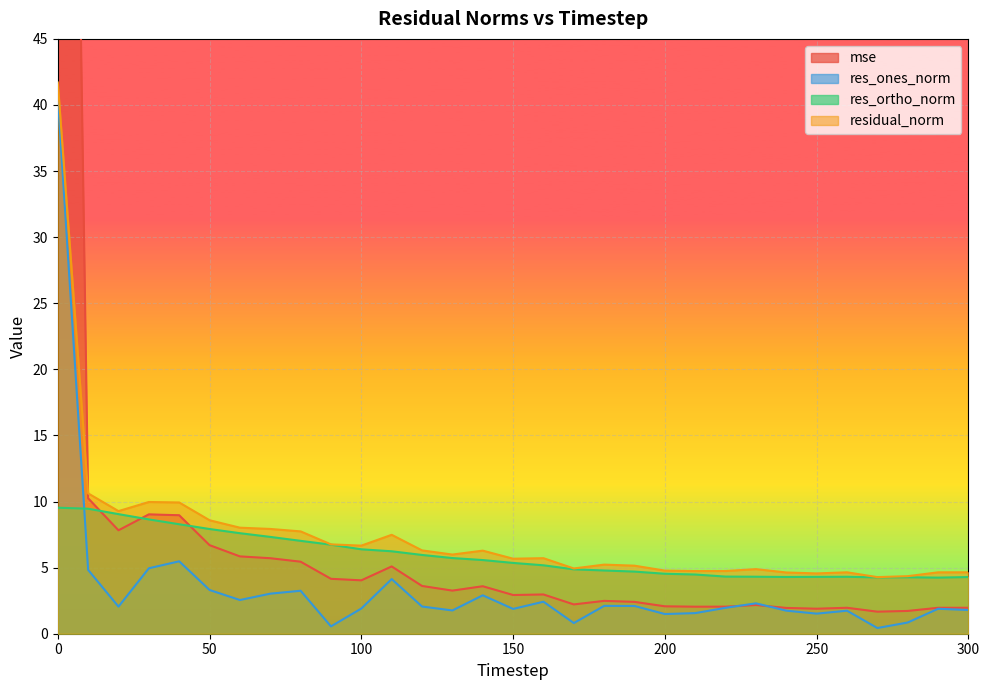

List the labels in order of residual_norm value, smallest first.

270, 280, 250, 240, 290, 260, 300, 210, 220, 200, 230, 170, 190, 180, 150, 160, 130, 140, 120, 100, 90, 110, 80, 70, 60, 50, 20, 40, 30, 10, 0